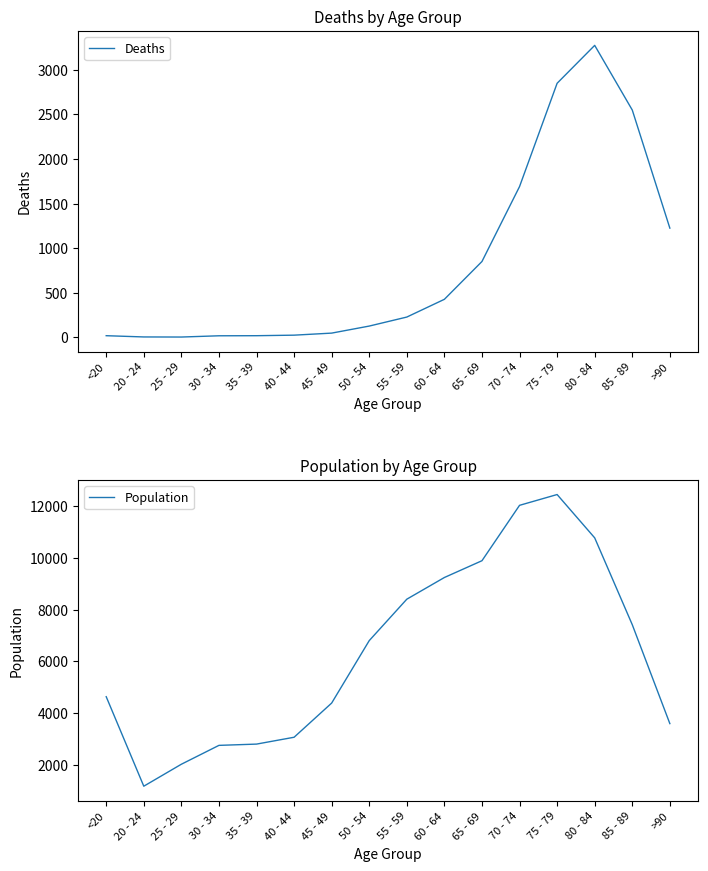

Is it true that Population equals 3603 at 30 - 34?

False